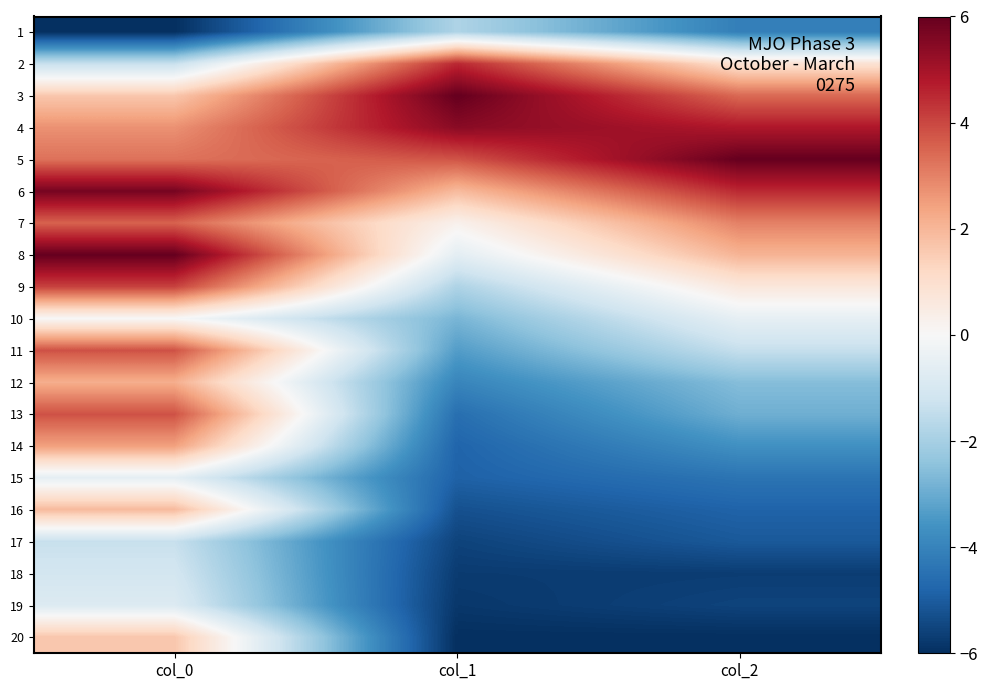

What is the minimum value shown in the chart?

-6.0